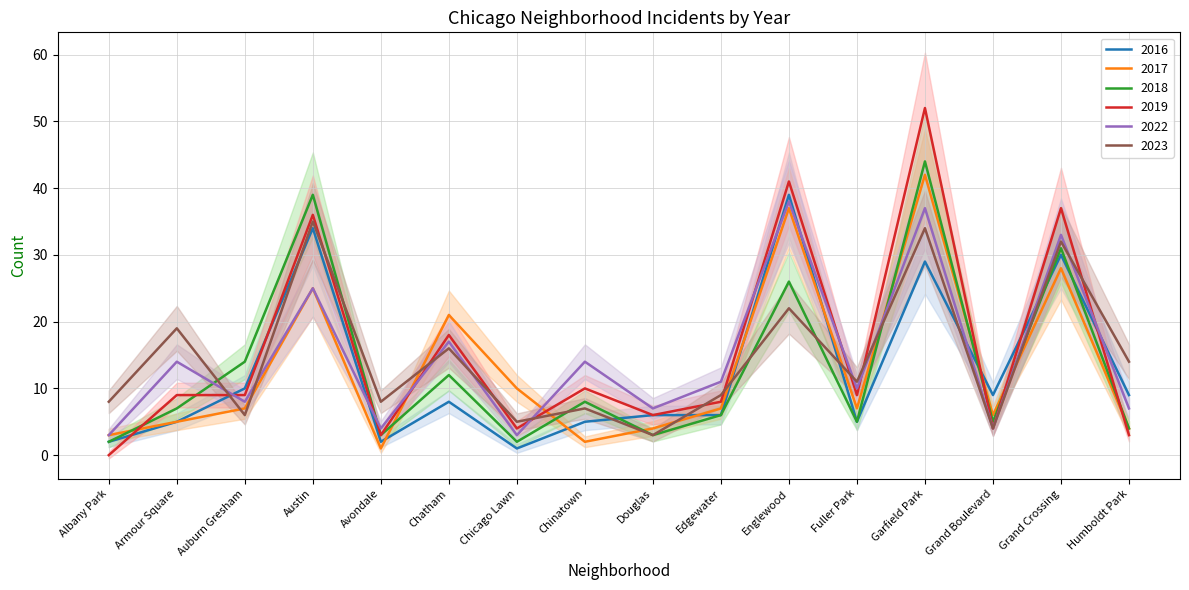

What is the minimum value for 2017?

1